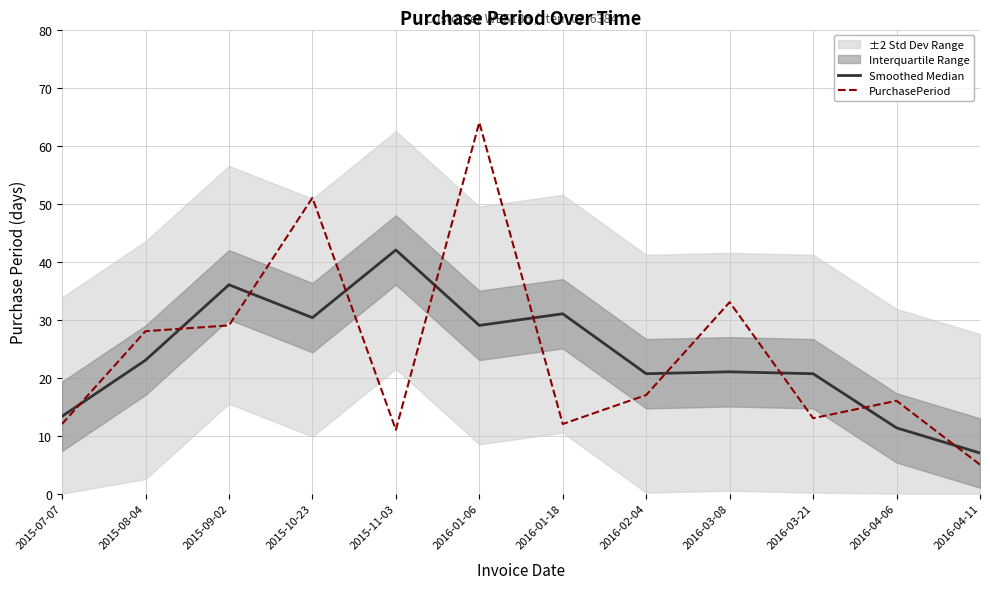

Reading left to right, what are all the values shown in this chart?

Smoothed Median: 2015-07-07=13.3	2015-08-04=23.0	2015-09-02=36.0	2015-10-23=30.3	2015-11-03=42.0	2016-01-06=29.0	2016-01-18=31.0	2016-02-04=20.7	2016-03-08=21.0	2016-03-21=20.7	2016-04-06=11.3	2016-04-11=7.0
PurchasePeriod: 2015-07-07=12.0	2015-08-04=28.0	2015-09-02=29.0	2015-10-23=51.0	2015-11-03=11.0	2016-01-06=64.0	2016-01-18=12.0	2016-02-04=17.0	2016-03-08=33.0	2016-03-21=13.0	2016-04-06=16.0	2016-04-11=5.0